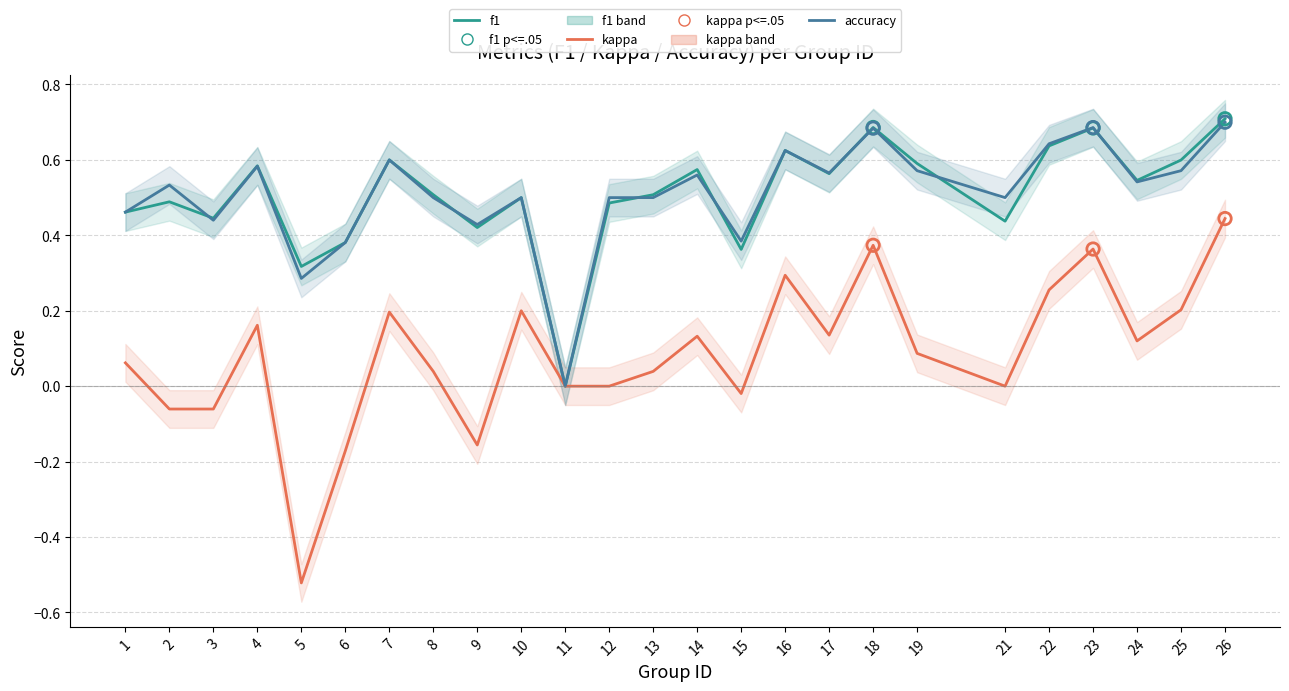

Which series reaches the maximum Y coordinate?

f1